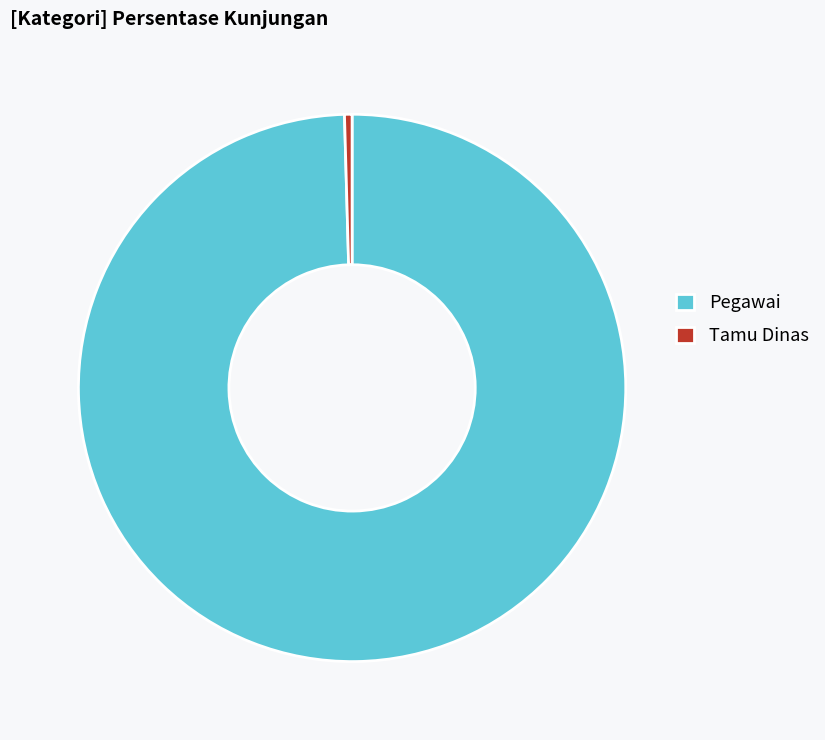

Combined, do Pegawai and Tamu Dinas account for over 50%?

Yes